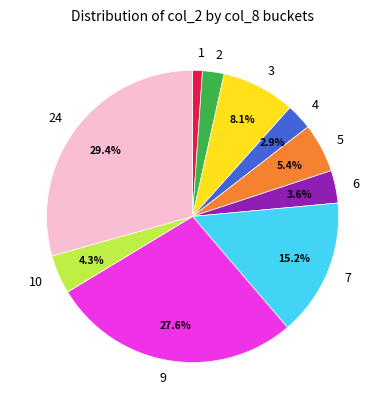

Count the number of slices in the pie.

10